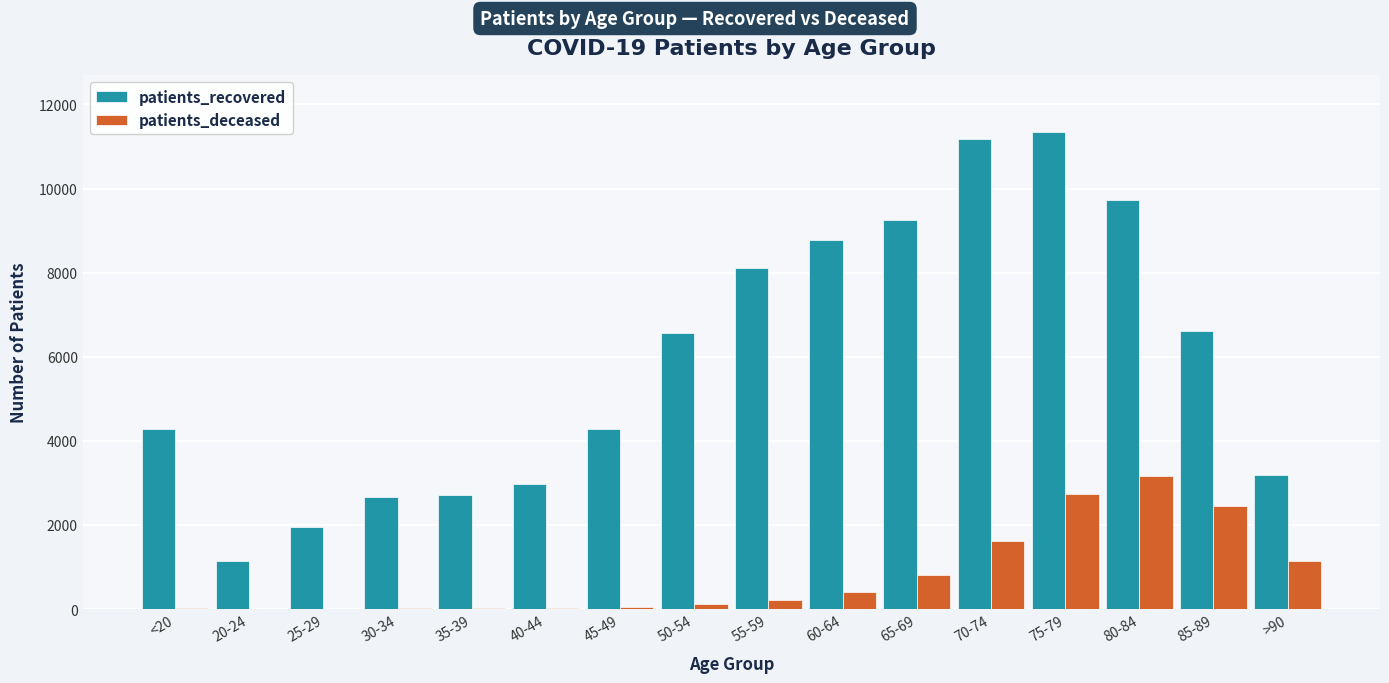

Is the value of patients_deceased at 20-24 greater than the value of patients_recovered at 80-84?

No